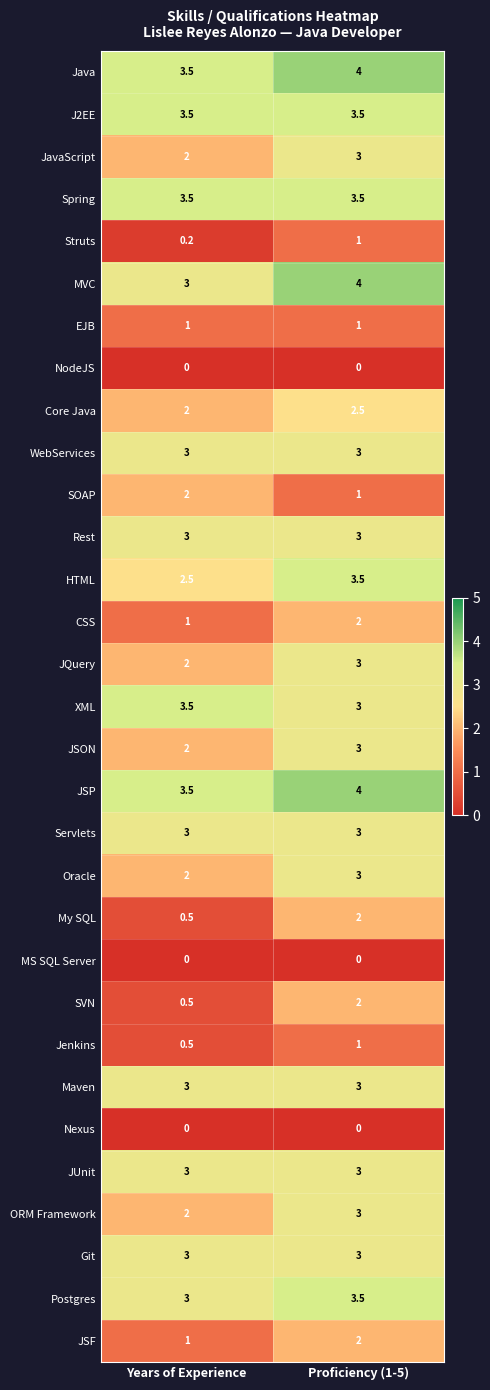

What is the greatest value displayed?

4.0